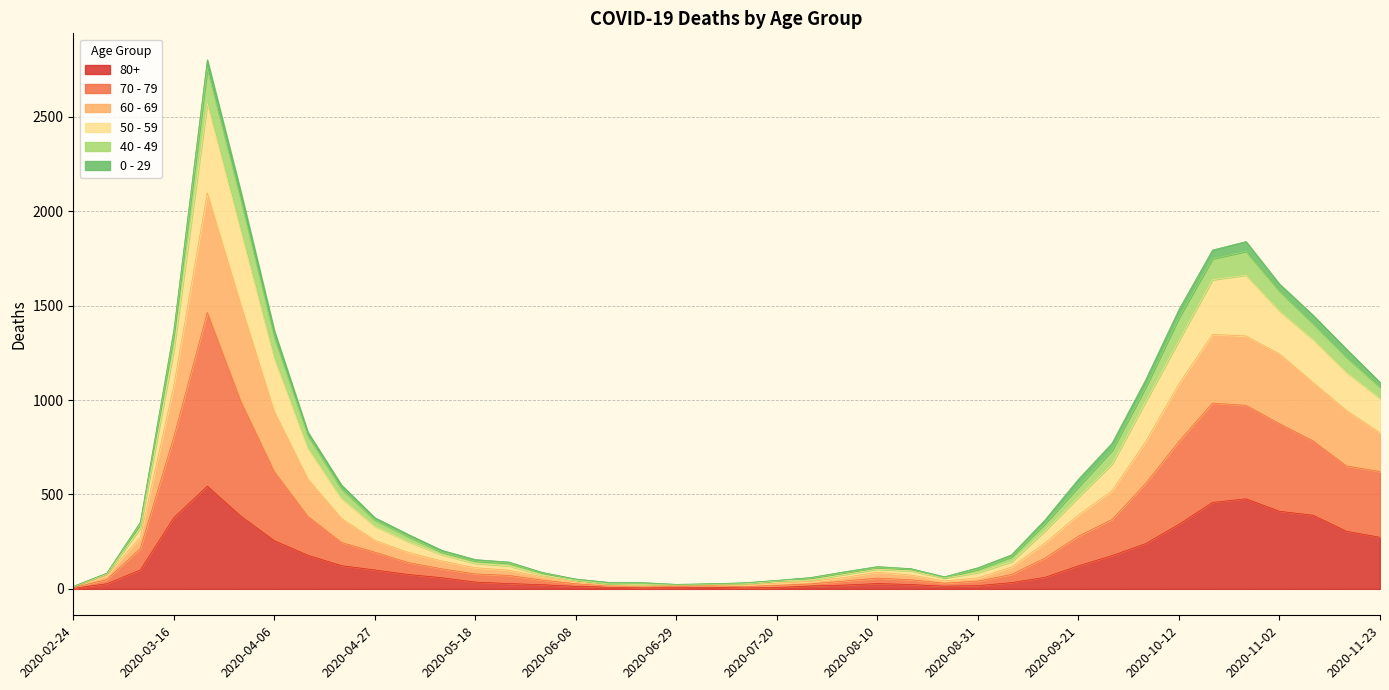

True or false: 60 - 69 and 70 - 79 cross at least once.

False